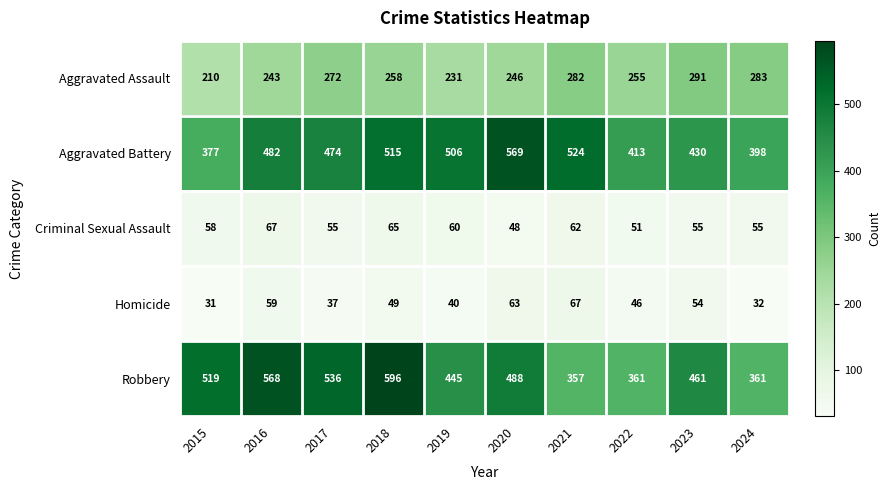

Which series has the largest range (max minus min)?

Robbery